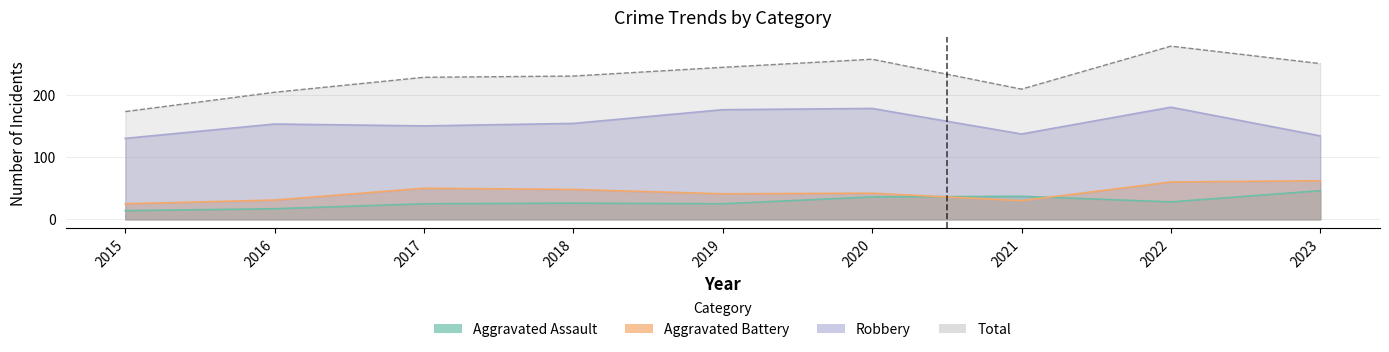

Where does the Aggravated Battery series first go above 42?

2017